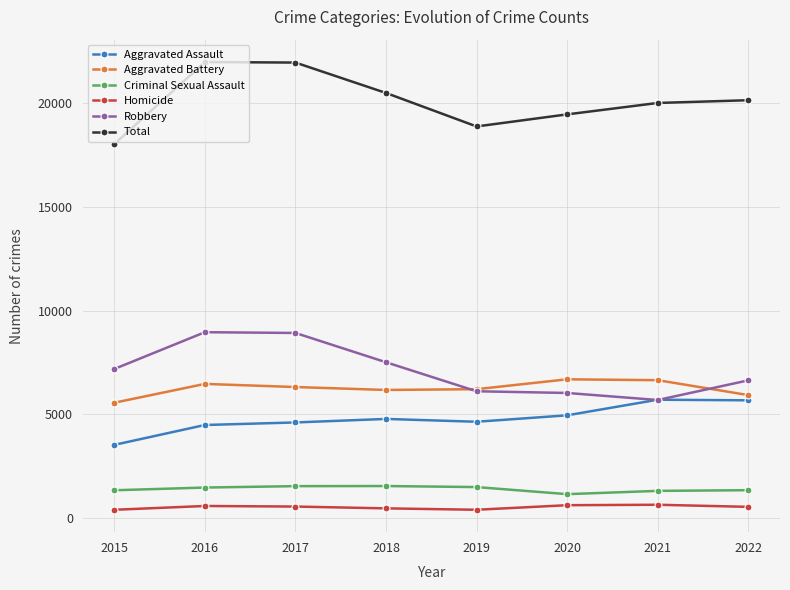

True or false: Total and Homicide intersect in this chart.

False